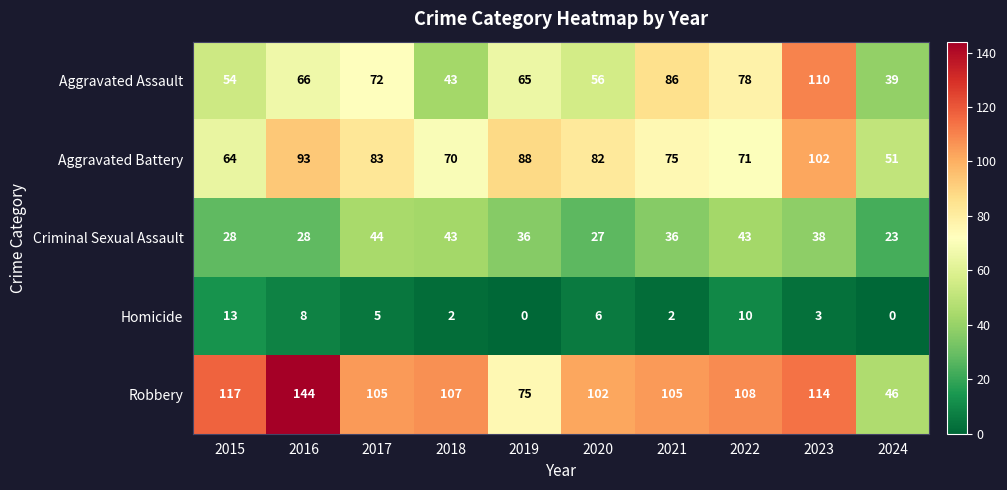

True or false: Homicide has a value of 3 at 2021.

False